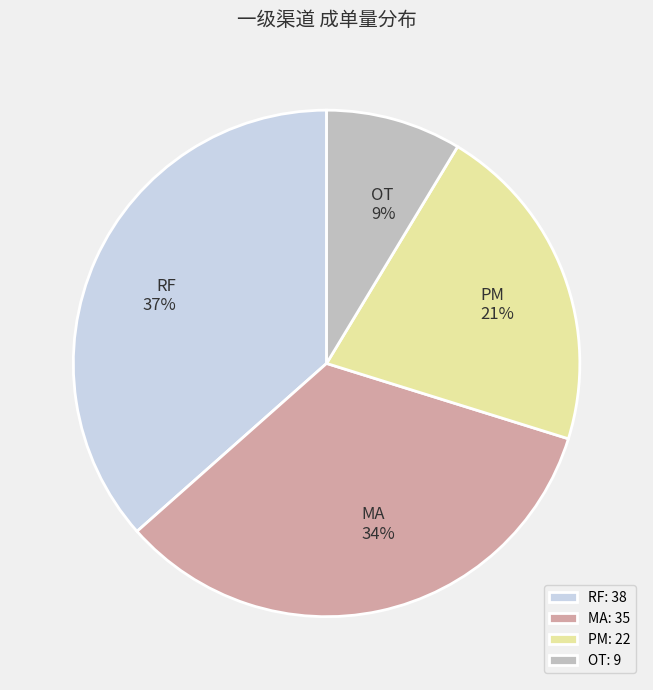

What percentage is the PM slice, to the nearest percent?

21%